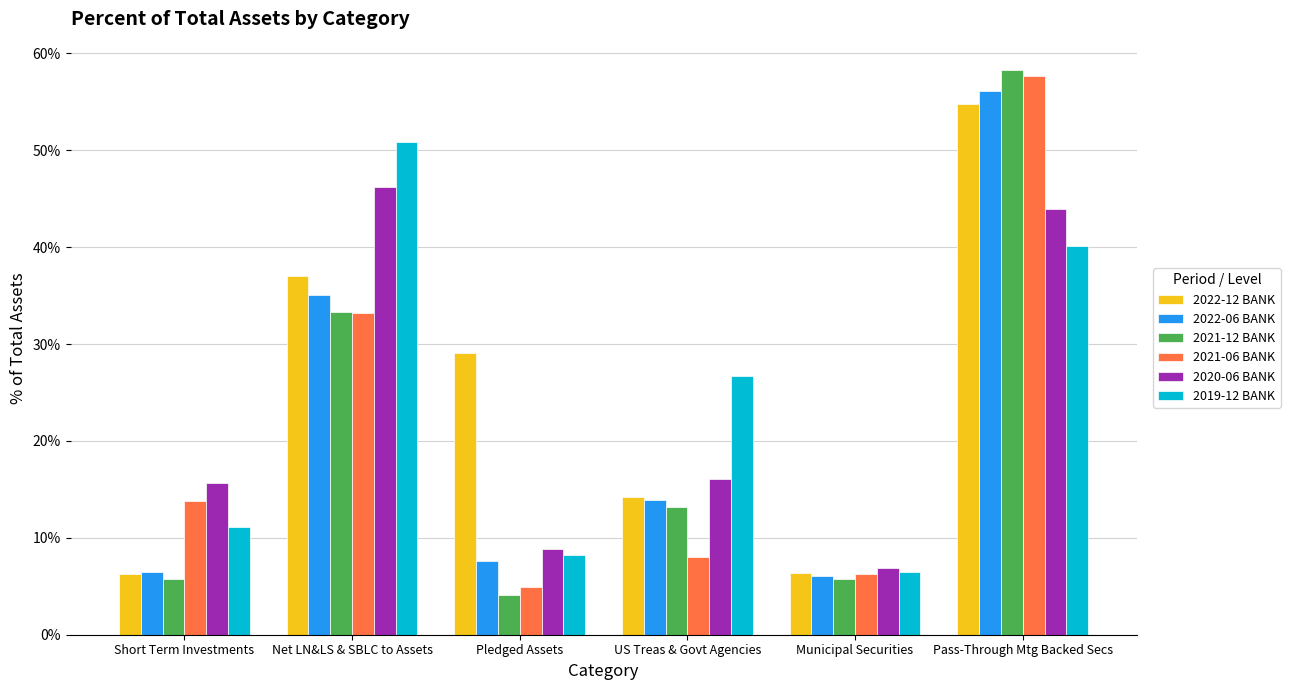

Which series has the widest spread of values?

2021-12 BANK